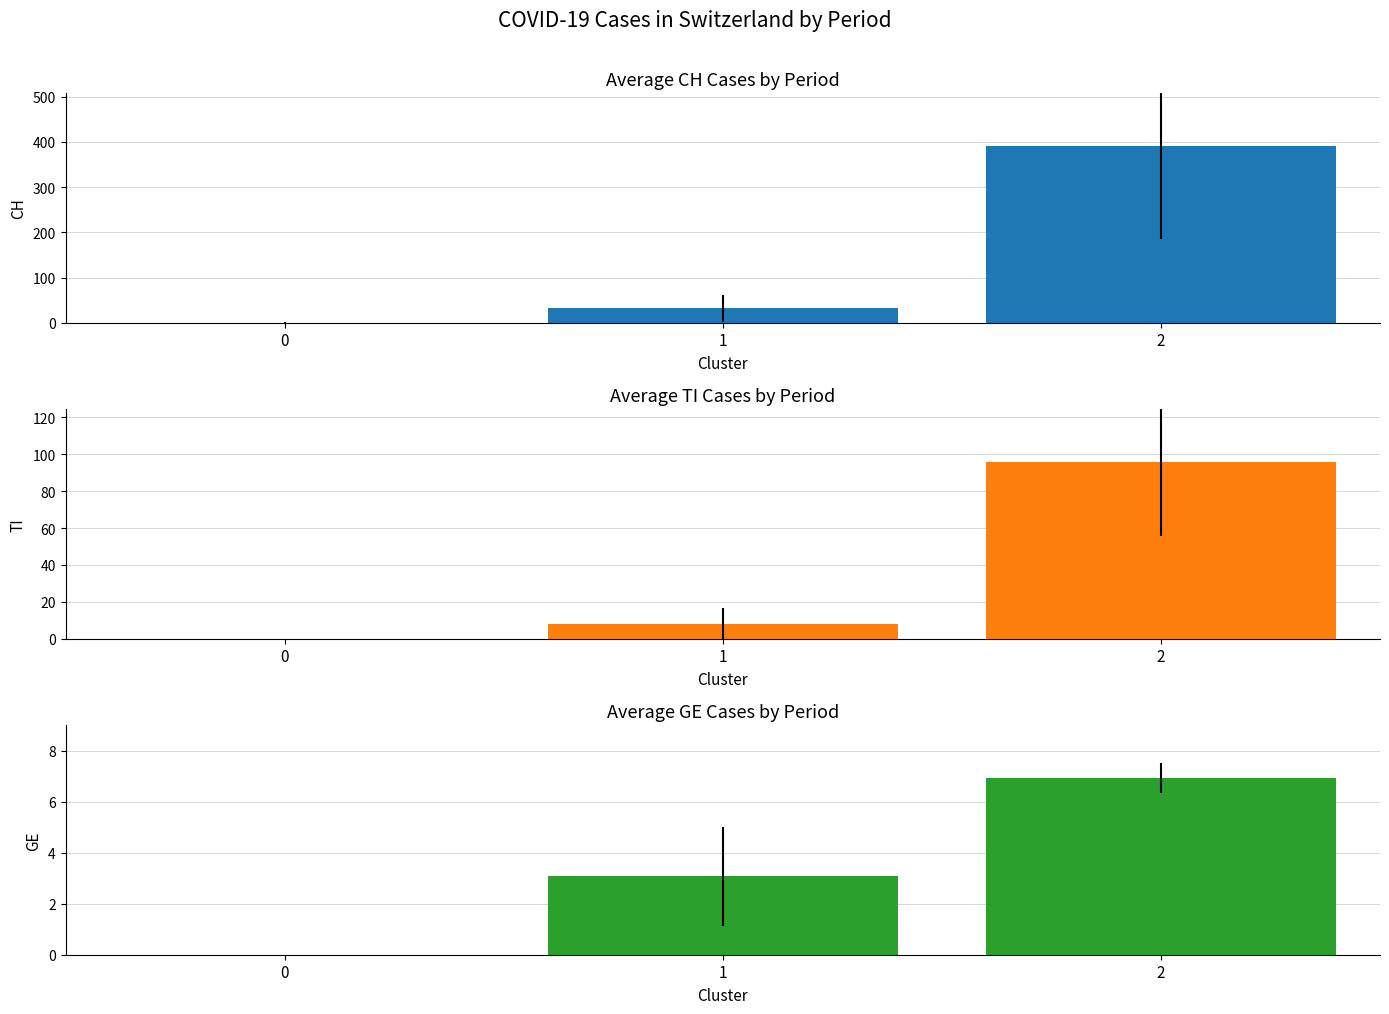

At which label does TI reach its peak?

2